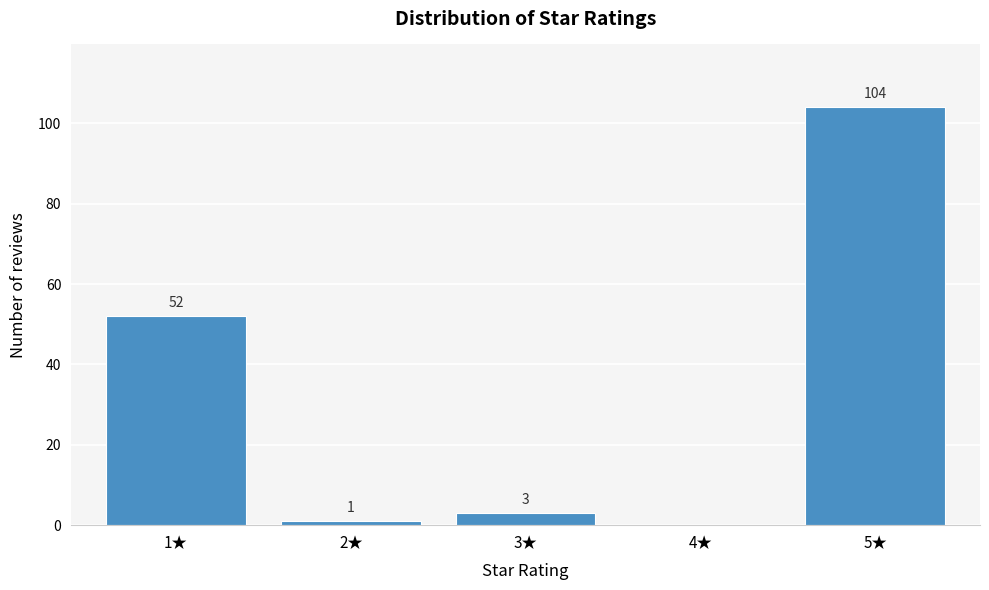

Reading left to right, transcribe all the data shown in this chart.

1★=52	2★=1	3★=3	4★=0	5★=104